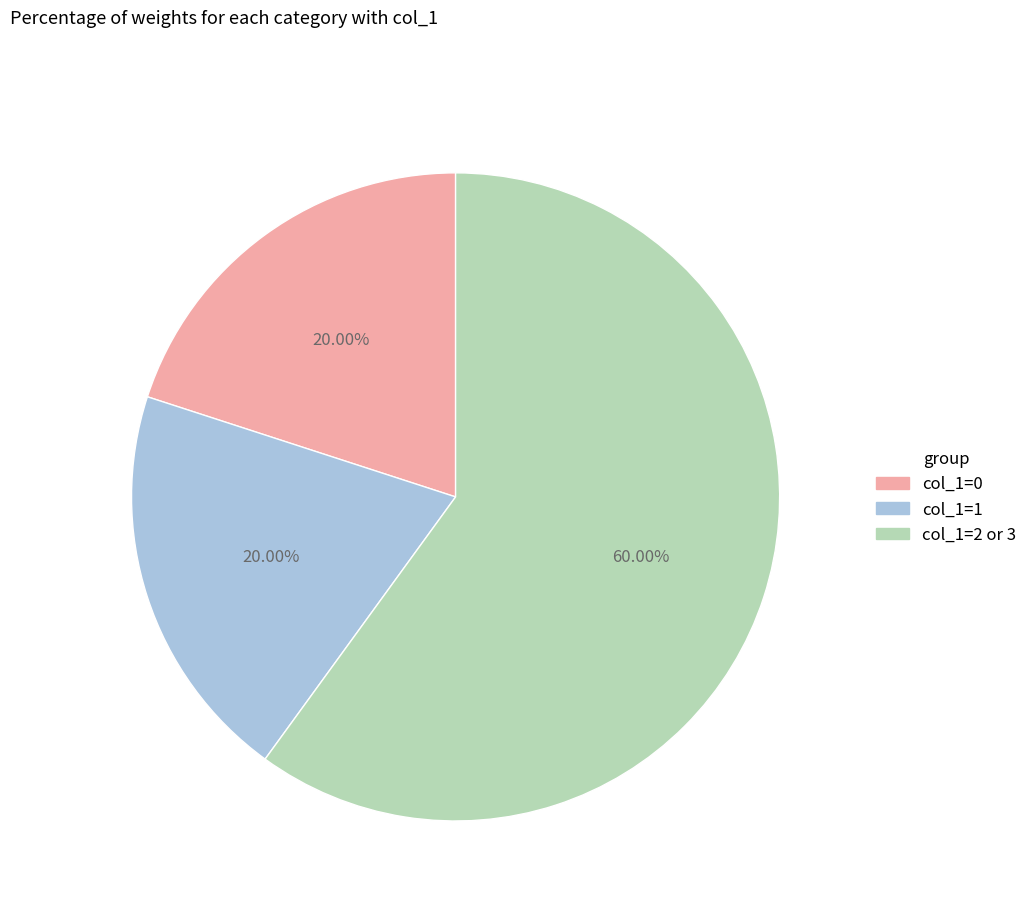

Is there a majority slice in this chart?

Yes